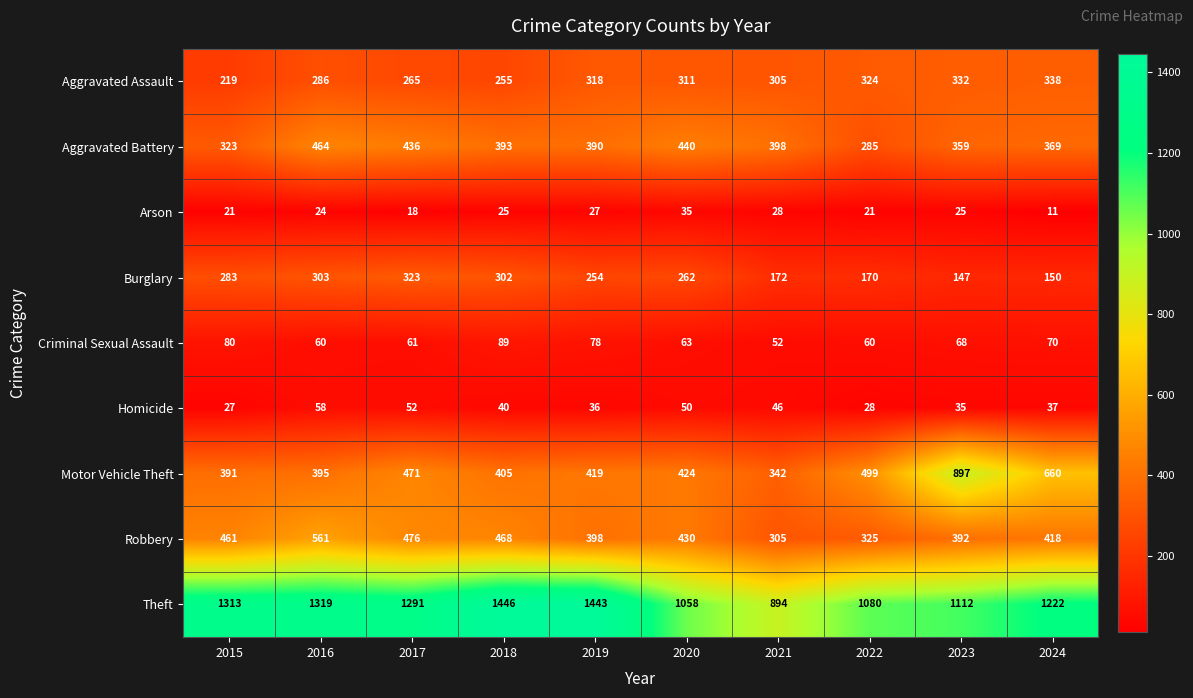

The value of Criminal Sexual Assault at 2022 is 60. True or false?

True